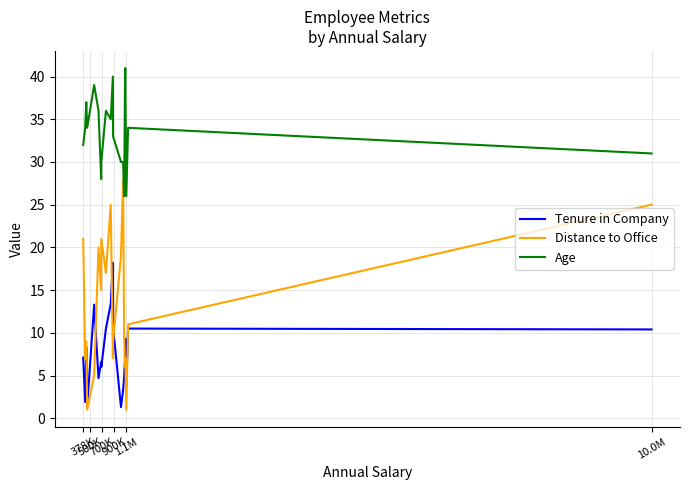

What are all the series names shown in the legend?

Tenure in Company, Distance to Office, Age